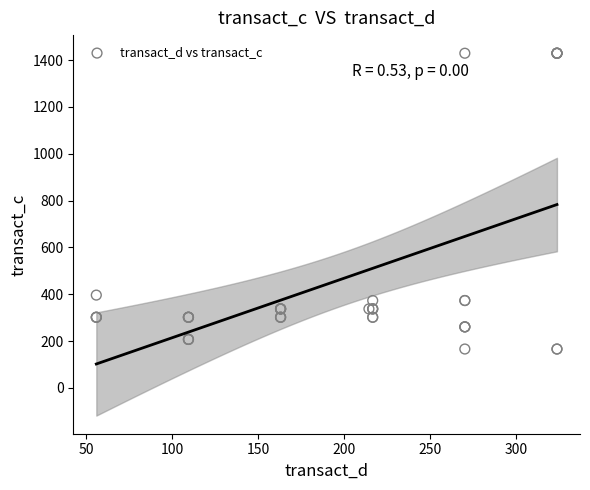

What Y value in the scatter plot is closest to 797?

396.4